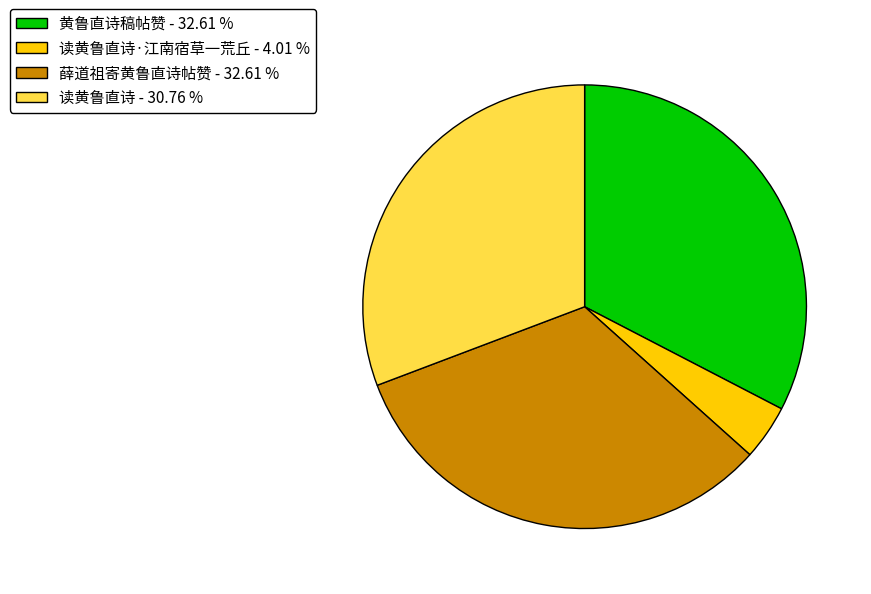

Is the sum of 读黄鲁直诗·江南宿草一荒丘 - 4.01 % and 黄鲁直诗稿帖赞 - 32.61 % greater than half?

No